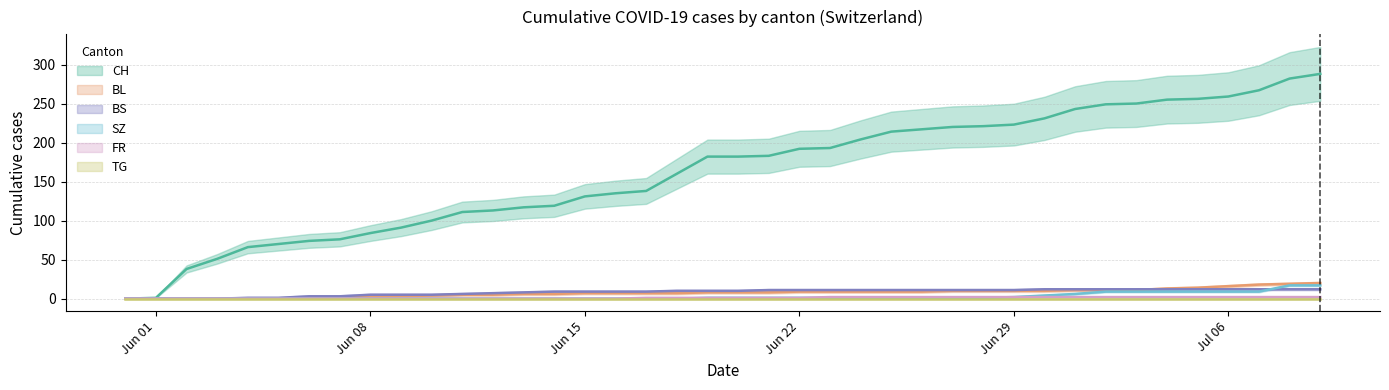

How many values in the FR series are below 1?

17